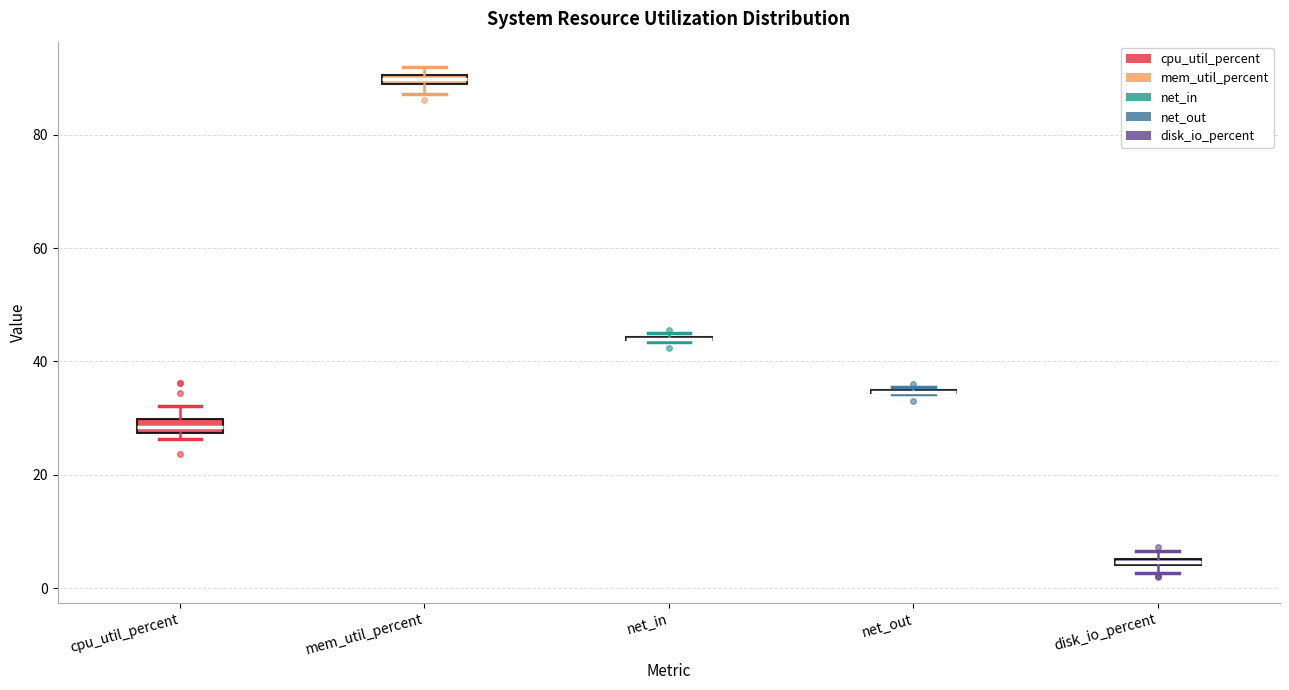

Where is the upper edge of the box for mem_util_percent on the y-axis? The values are not printed on the chart, so give them approximately, as read against the axis.

90